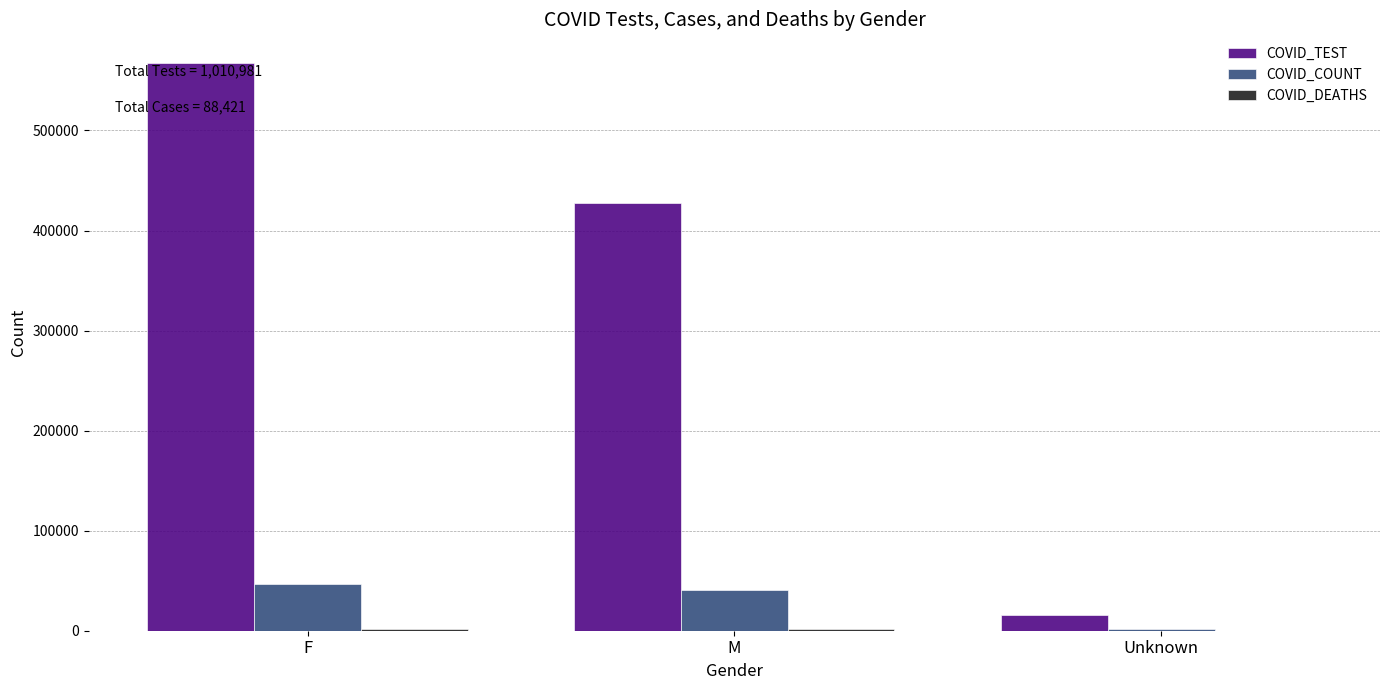

Which series has the widest spread of values?

COVID_TEST